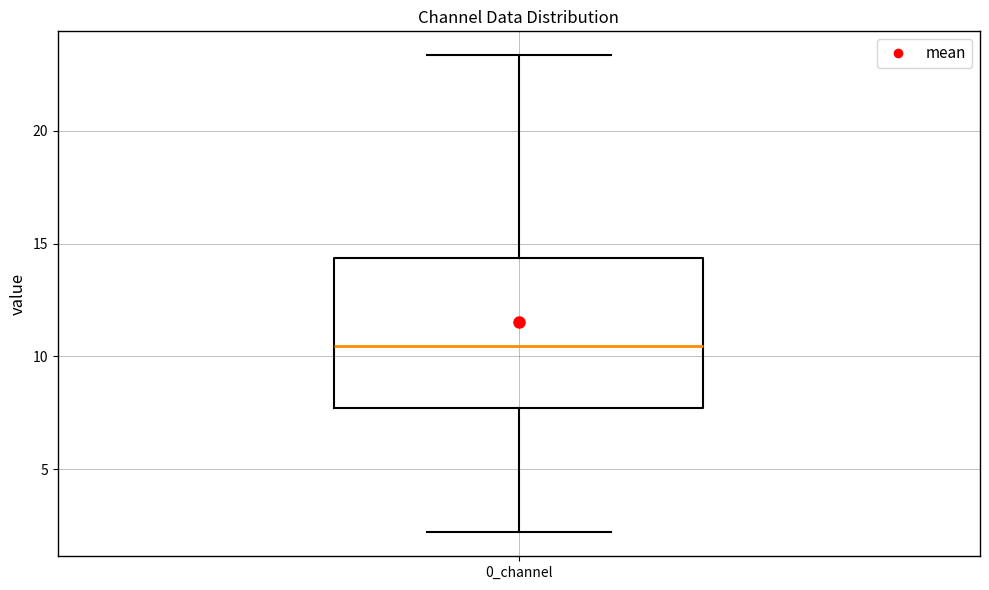

Transcribe this box plot: give where the median line is, the range the box spans, and where the two whiskers end, as read against the y-axis. The values are not printed on the chart, so give them approximately, as read against the axis.

median 10.5, box 7.5 to 14.5, whiskers 2.0 to 23.5